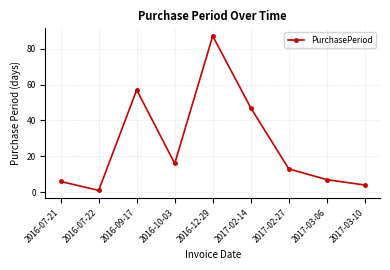

What is the maximum value shown in the chart?

87